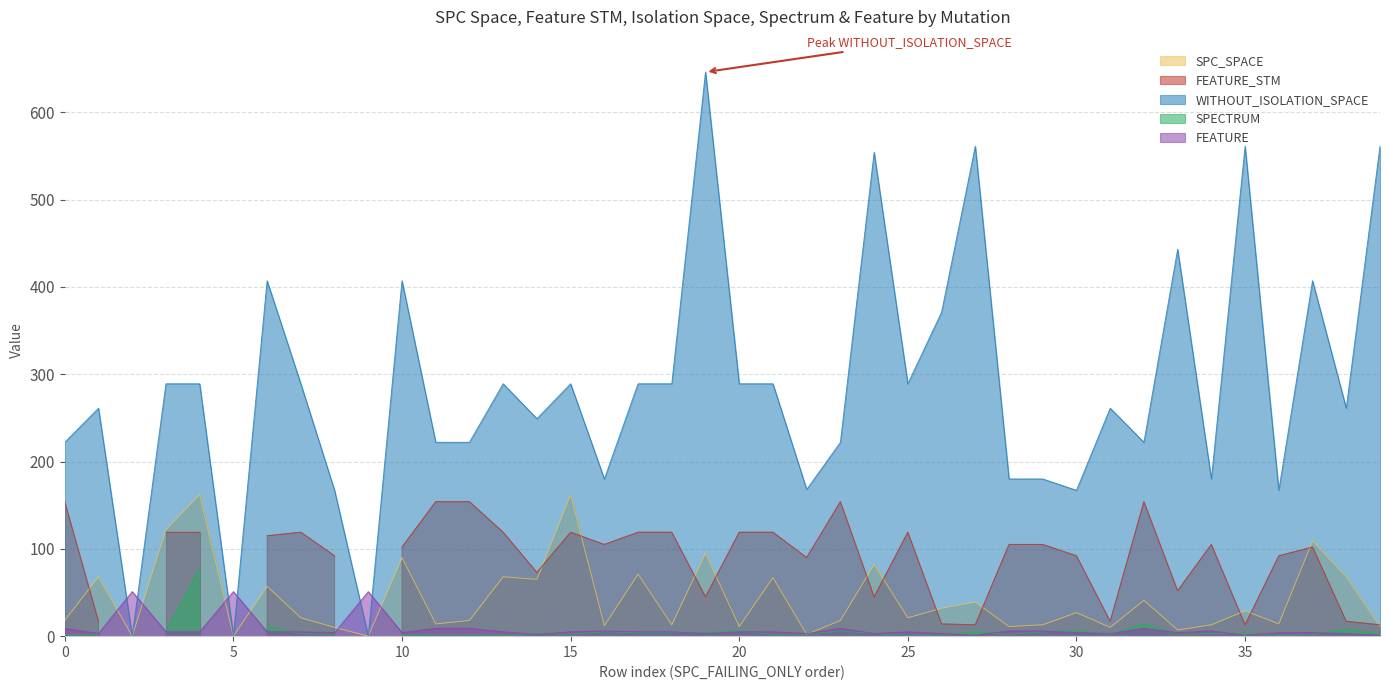

True or false: WITHOUT_ISOLATION_SPACE and FEATURE intersect in this chart.

True